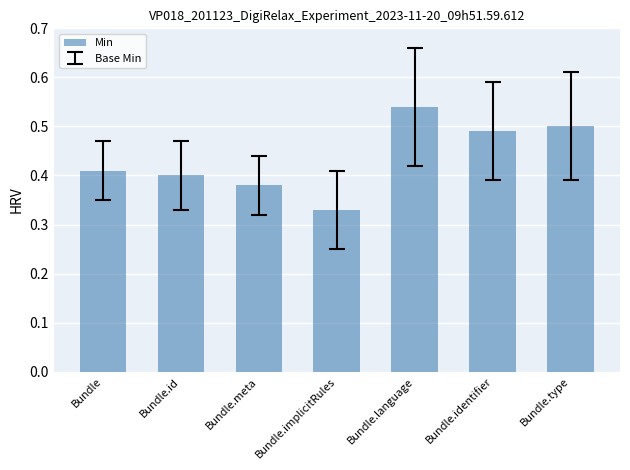

What is the label of the 5th bar from the left?

Bundle.language